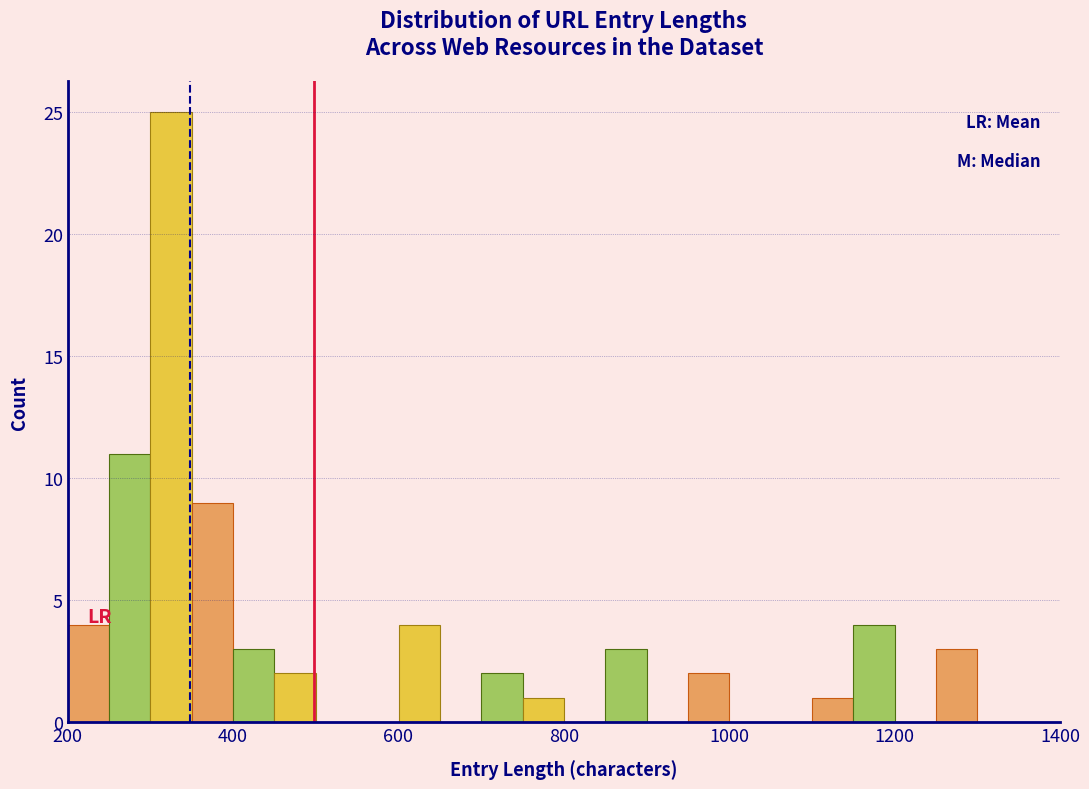

Around what value on the x-axis is the tallest bar? Give the approximate position of its centre, as read against the axis.

320